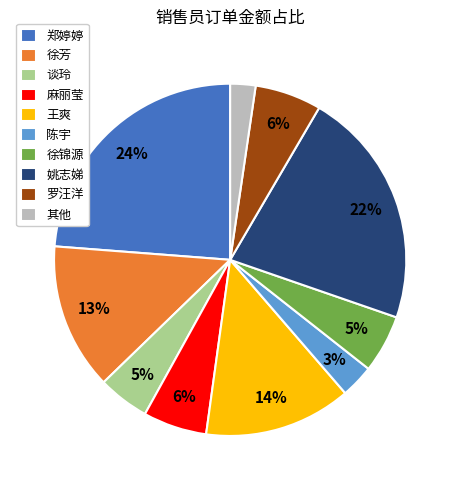

Which has a higher value, 徐芳 or 谈玲?

徐芳